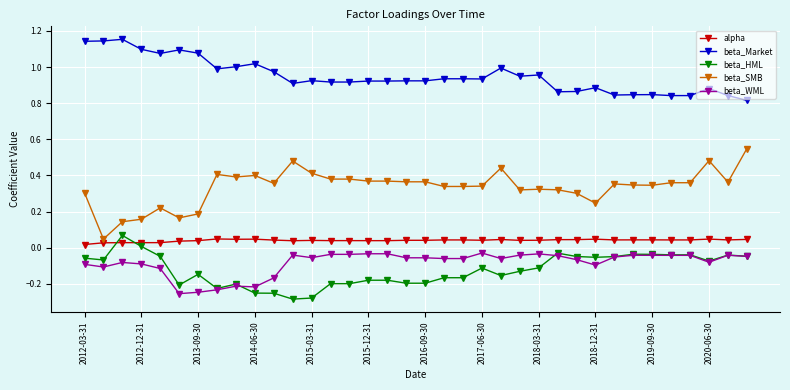

Which series has the largest range (max minus min)?

beta_SMB